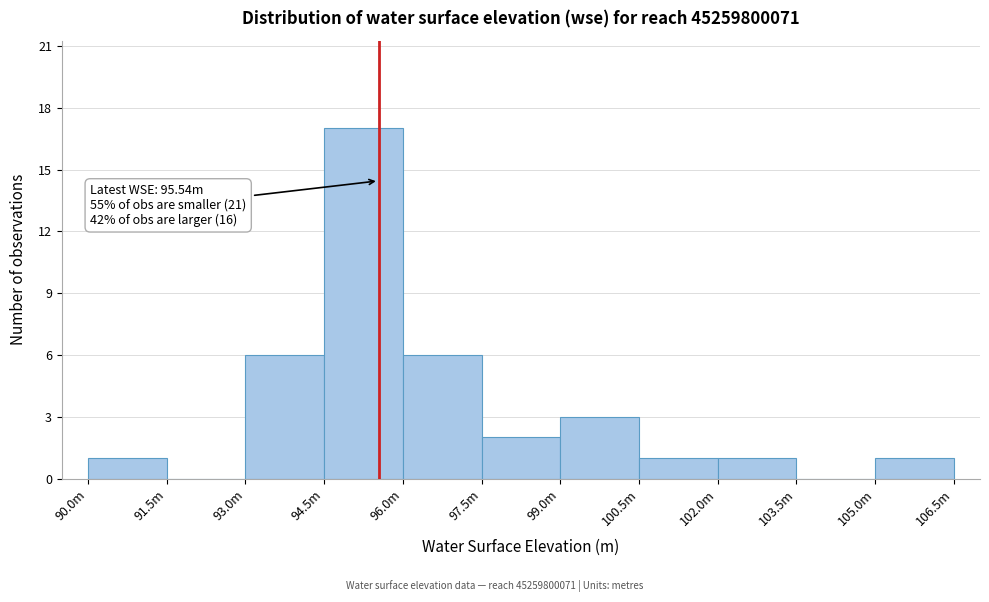

Reading left to right, transcribe all the data shown in this chart.

90.0m=1	91.5m=0	93.0m=6	94.5m=17	96.0m=6	97.5m=2	99.0m=3	100.5m=1	102.0m=1	103.5m=0	105.0m=1